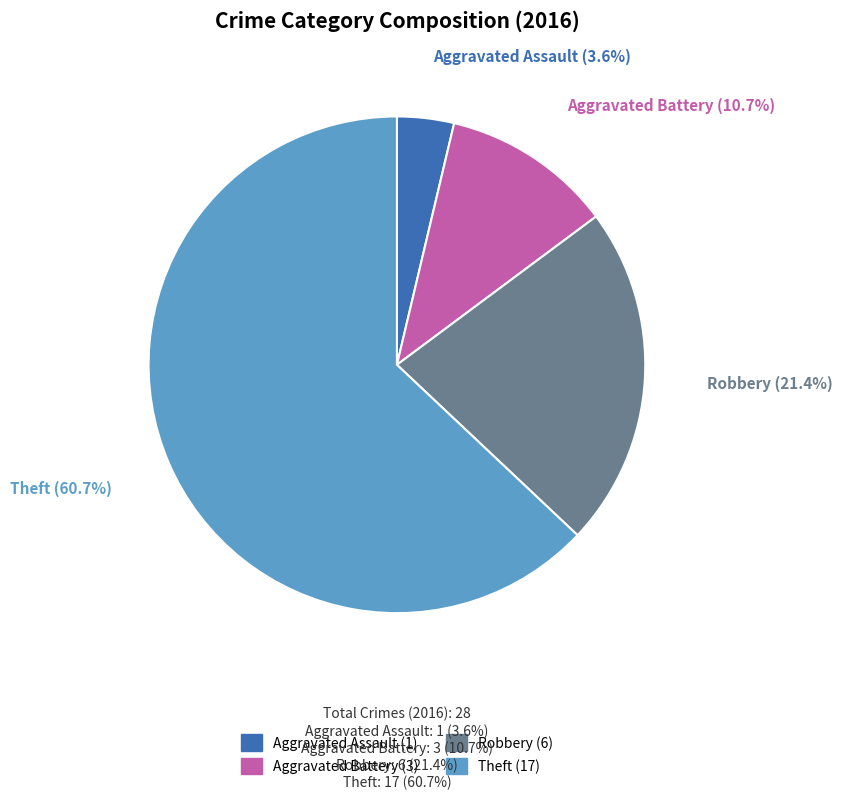

To the nearest percent, what is the average slice percentage?

25%